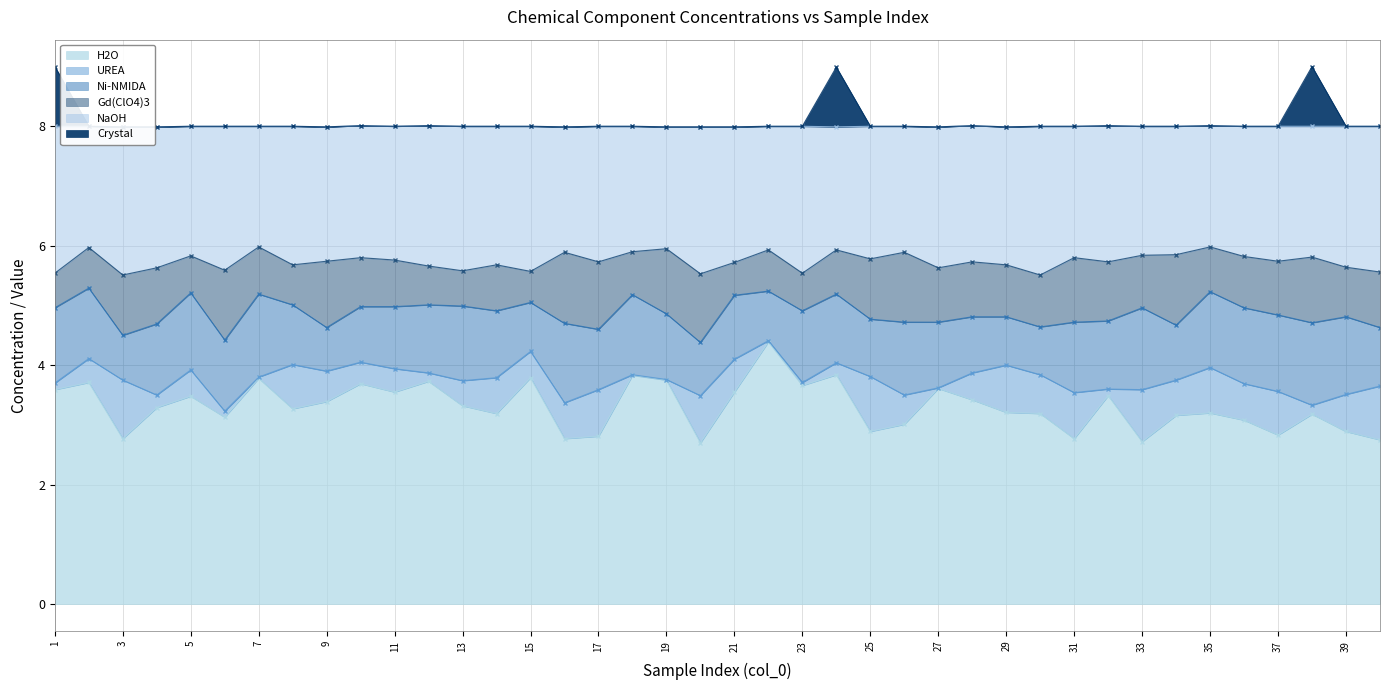

At which label does NaOH reach its minimum?

3